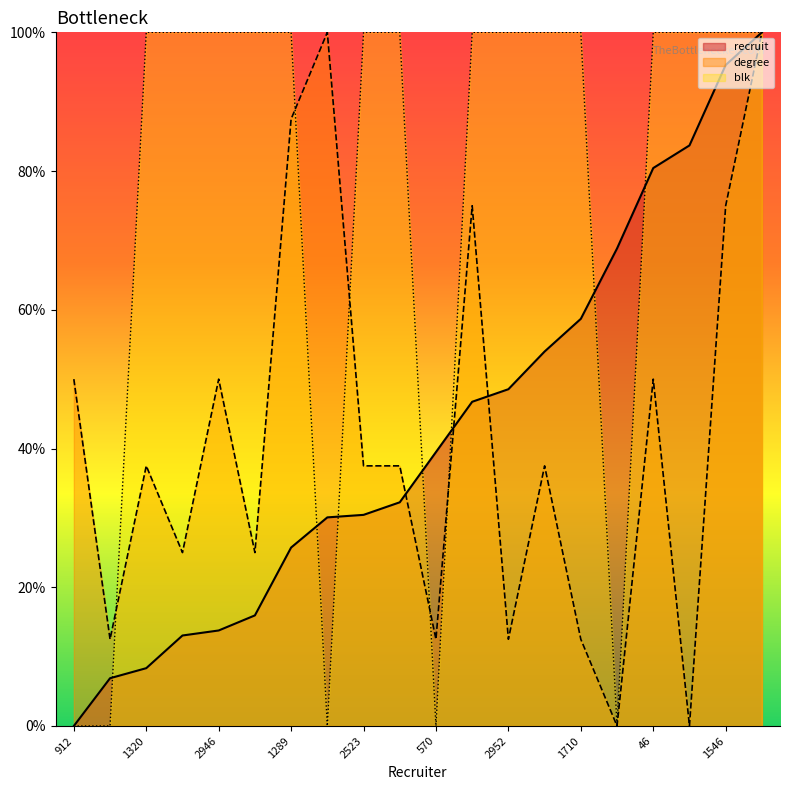

What is the difference between the blk values at 912 and 800?

100.0